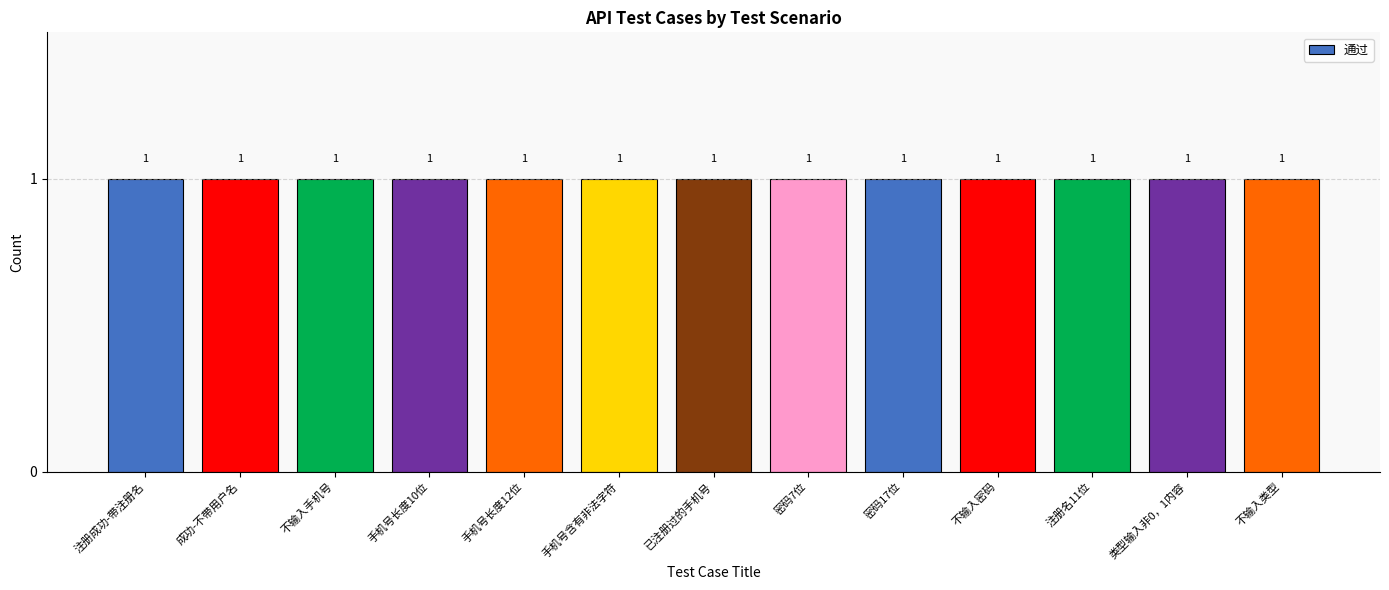

What is the value of the 8th bar from the left?

1